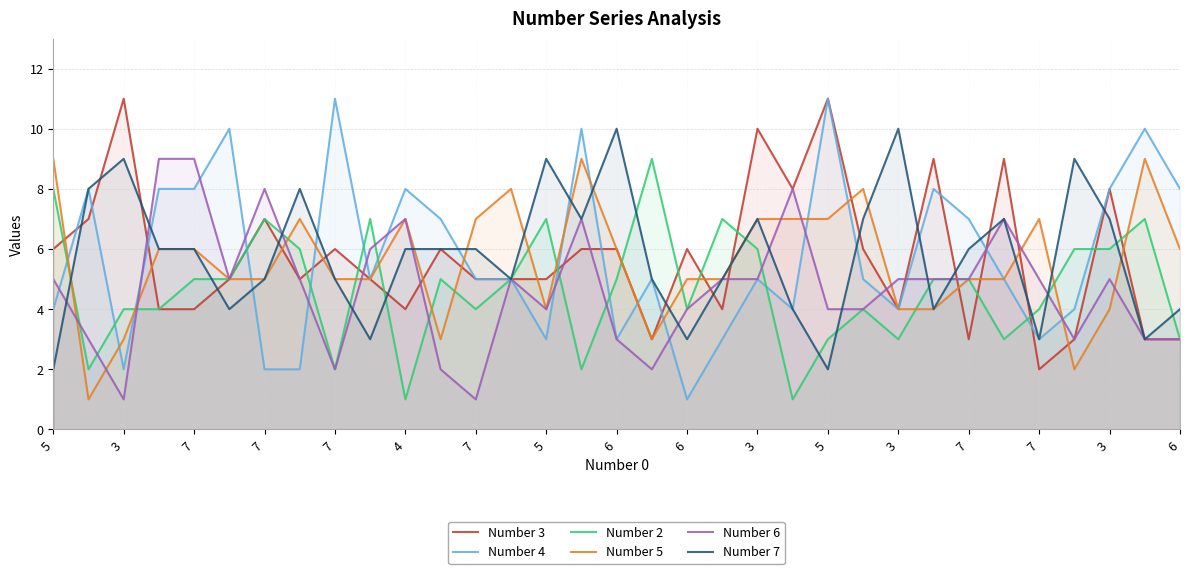

At which category is the sum across all series the highest?

3